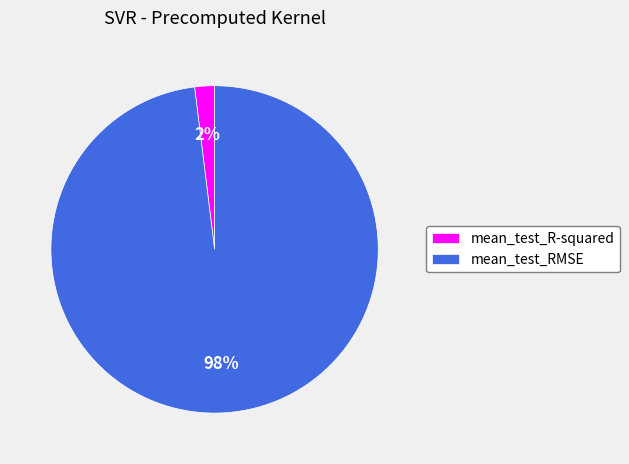

Combined, do mean_test_R-squared and mean_test_RMSE account for over 50%?

Yes